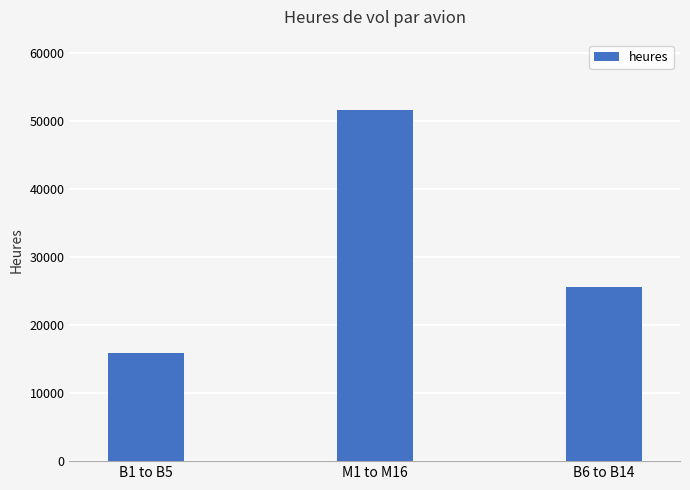

Is it true that the value at B6 to B14 is 25565?

True